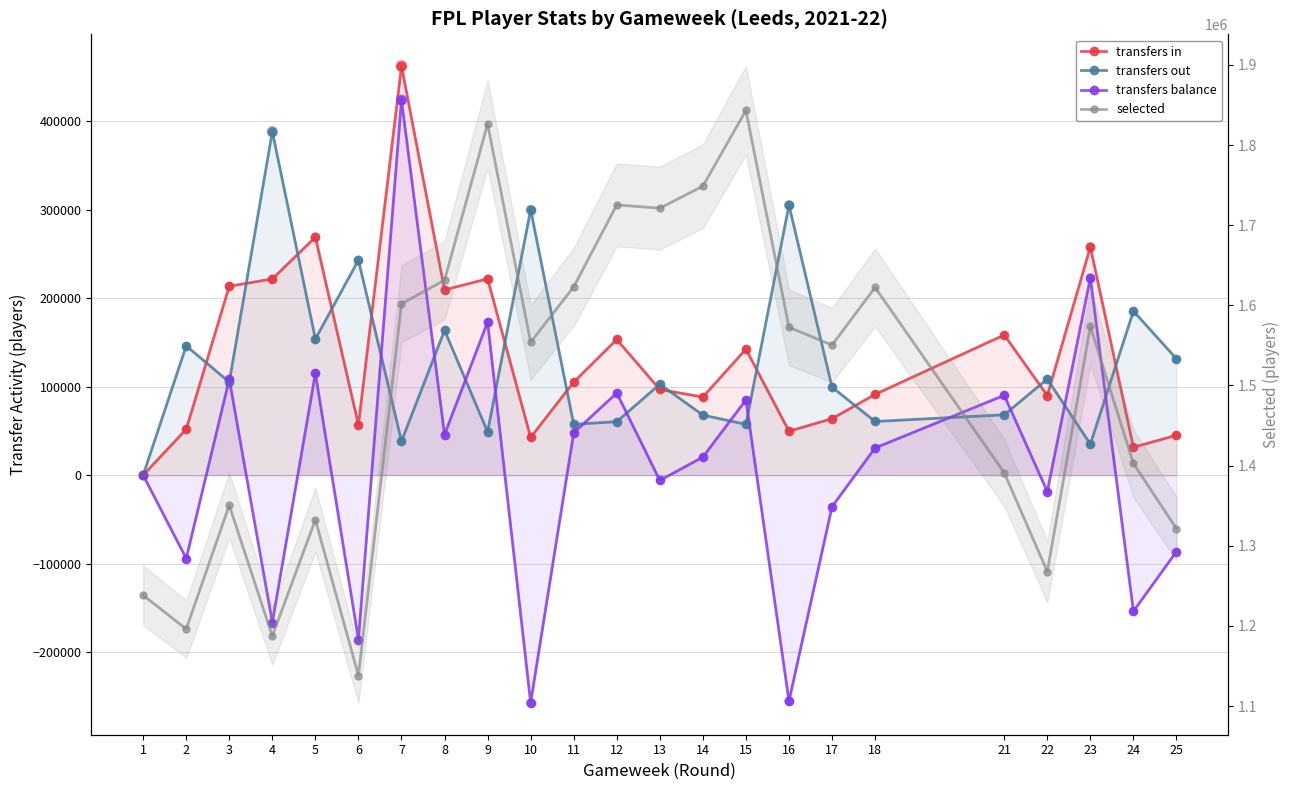

At how many categories does at least one series exceed -169083?

23